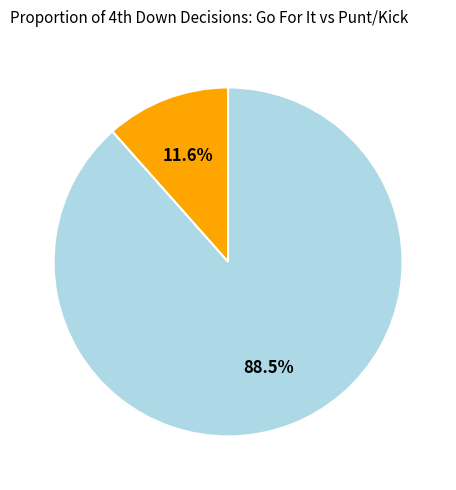

To the nearest percent, what is the difference between the largest and smallest slice percentages?

77%